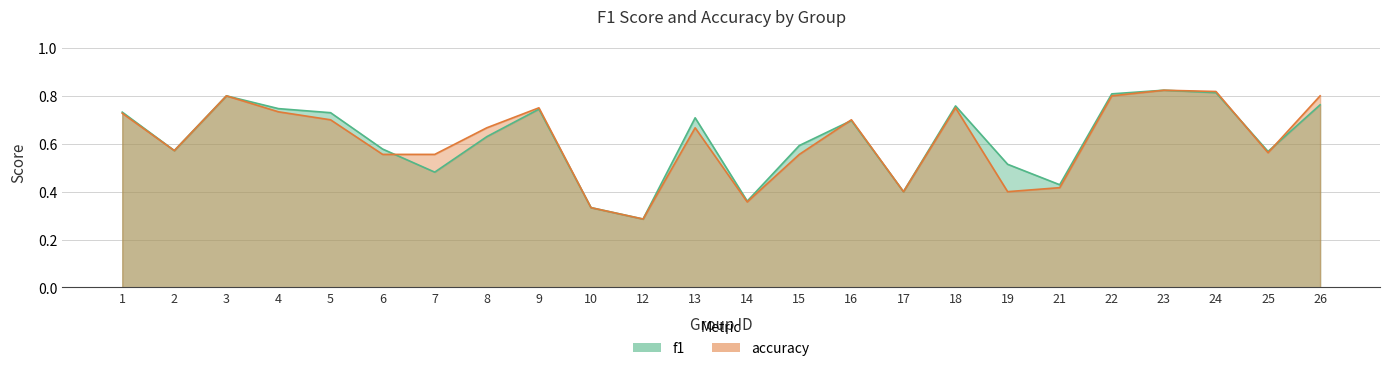

What are all the series names shown in the legend?

f1, accuracy